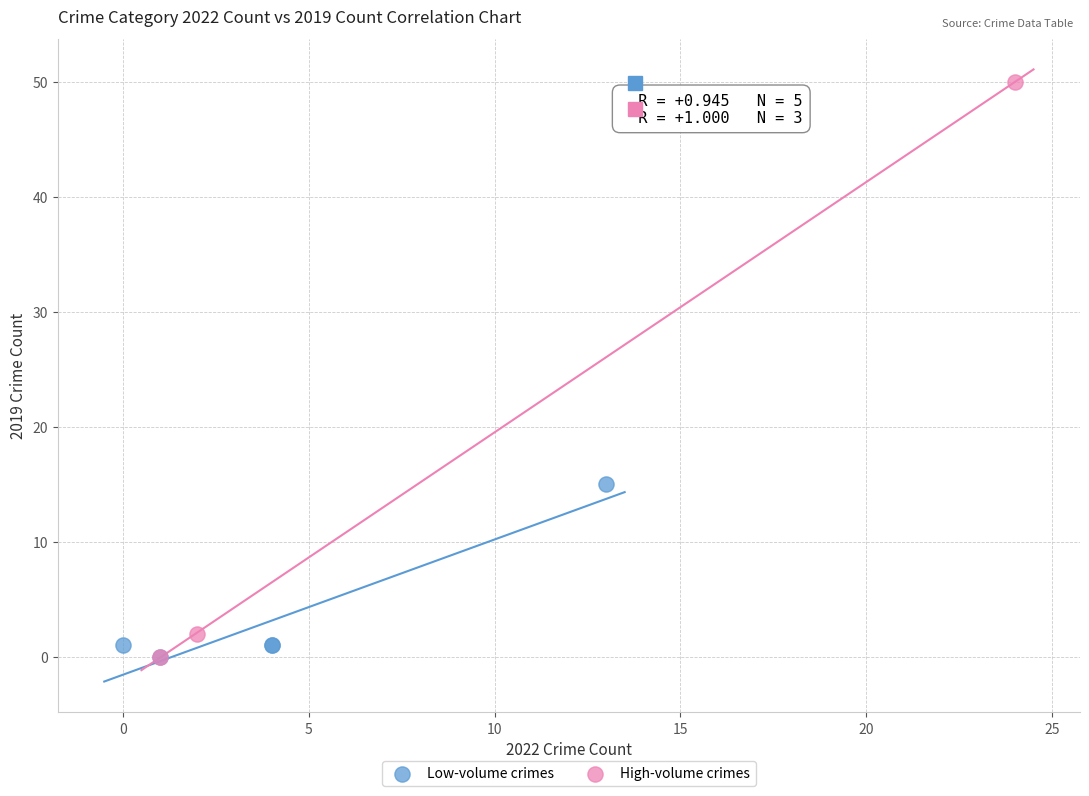

Which series reaches the maximum Y coordinate?

High-volume crimes